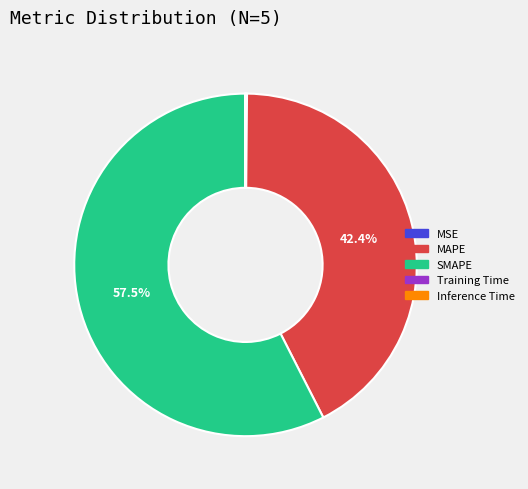

What is the majority slice?

SMAPE